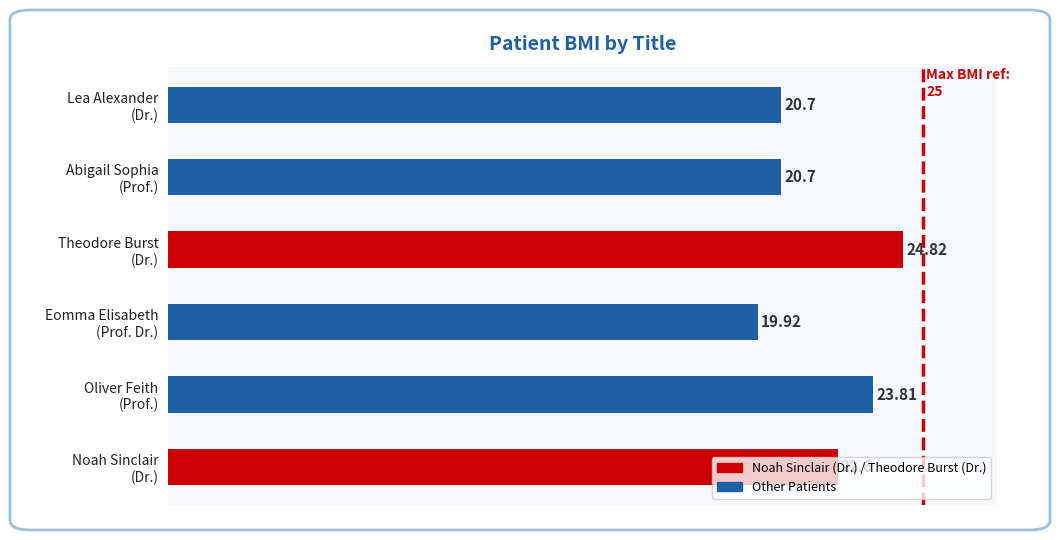

How many data points does each series have?

6